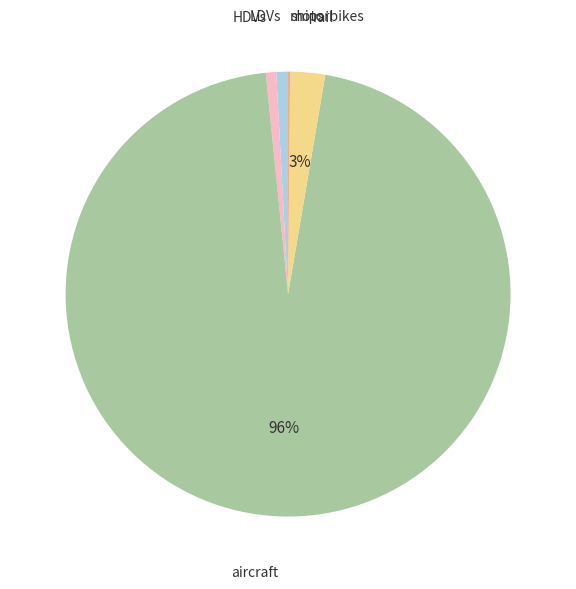

To the nearest percent, what is the average slice percentage?

17%